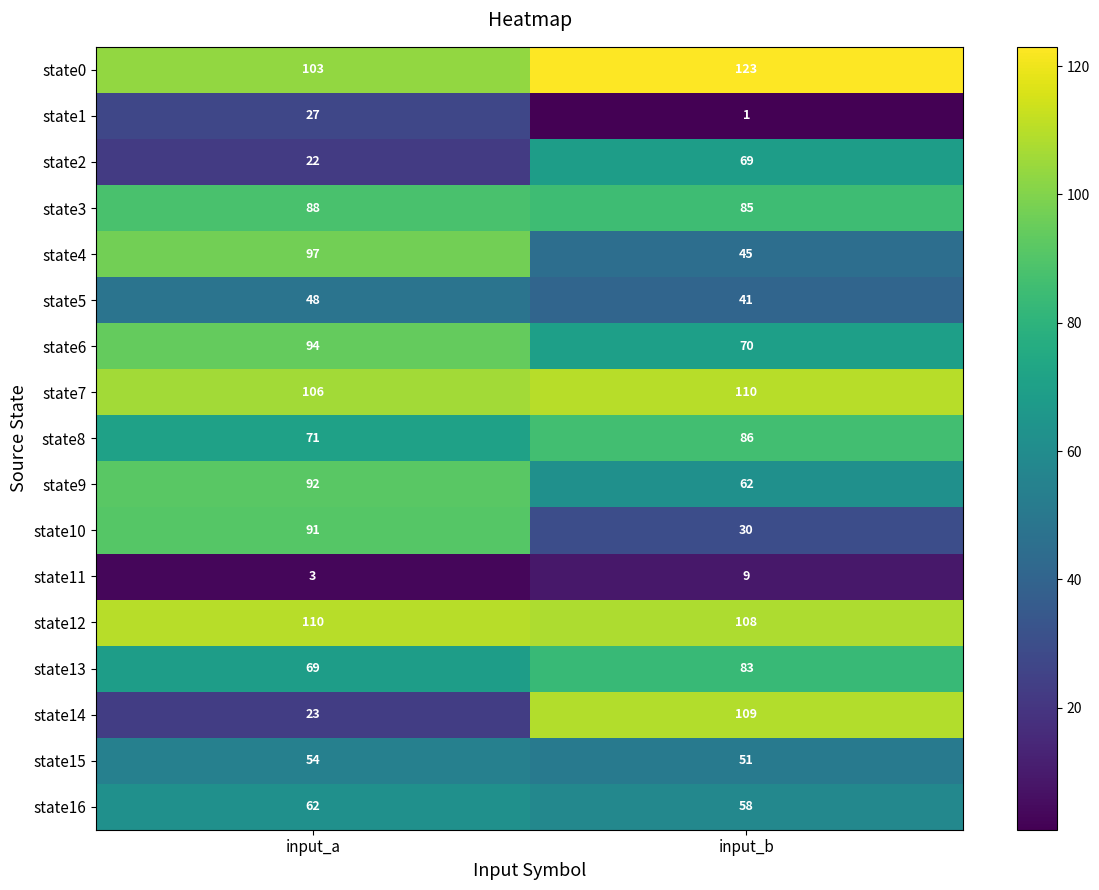

What is the maximum value for state1?

27